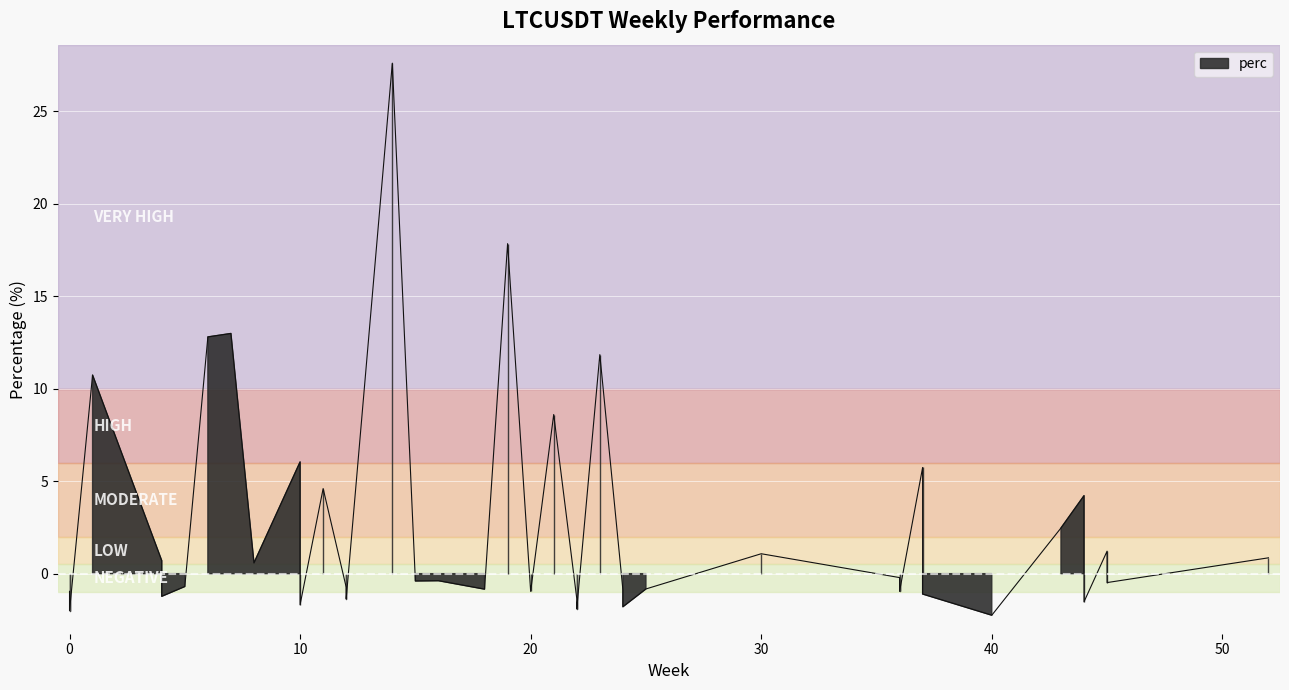

What is the smallest value displayed?

-2.2